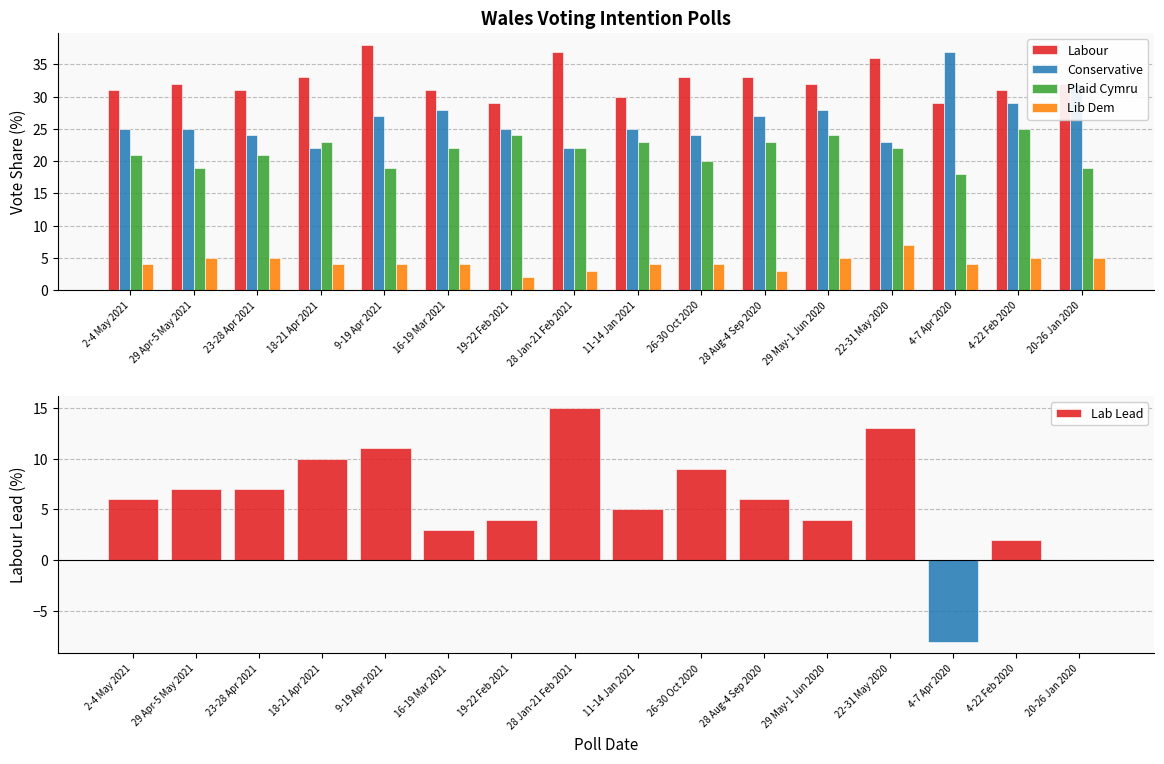

At how many categories does at least one series exceed 28?

16